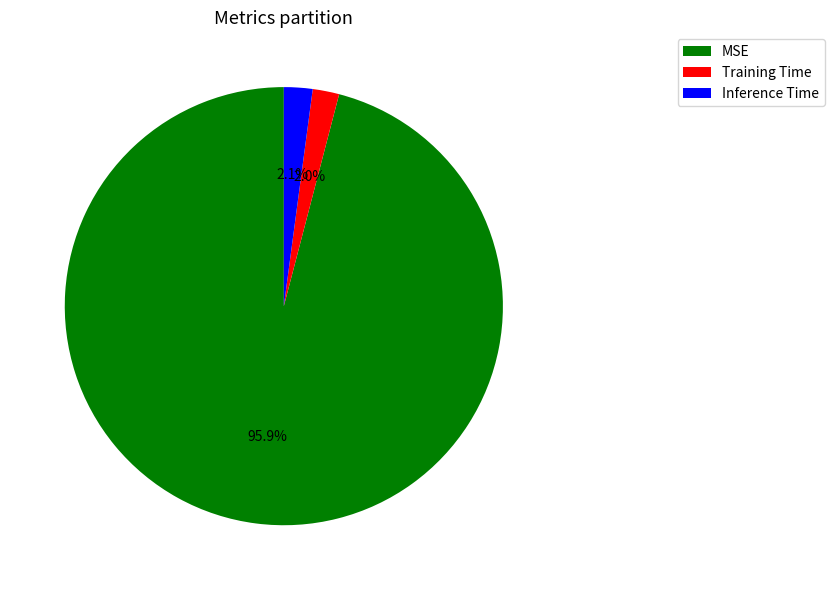

How many segments does this pie chart have?

3